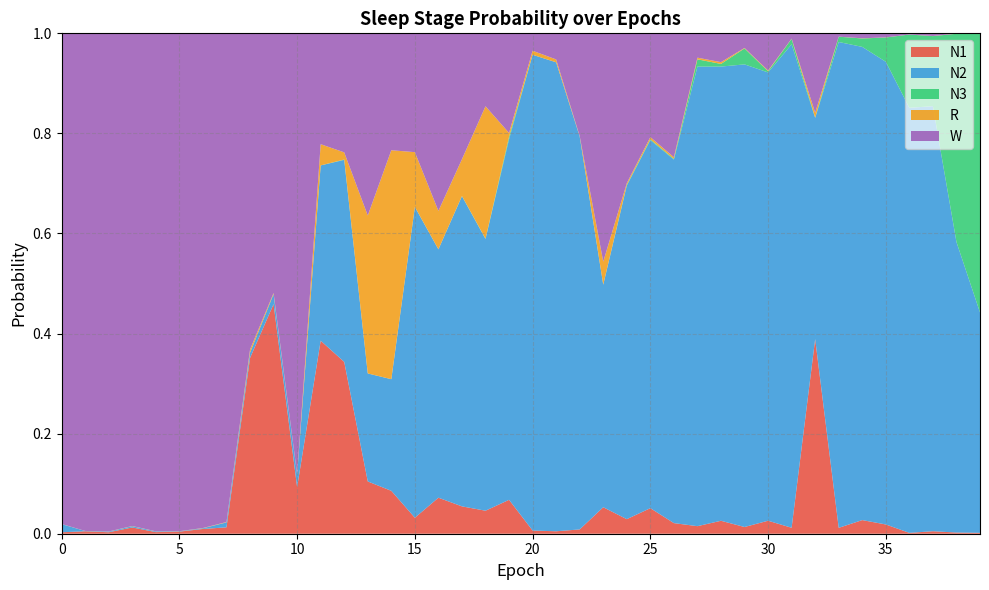

Reading left to right, transcribe all the data shown in this chart.

N1: 0.0	0.0	0.0	0.0	0.0	0.0	0.0	0.0	0.4	0.5	0.1	0.4	0.3	0.1	0.1	0.0	0.1	0.1	0.0	0.1	0.0	0.0	0.0	0.1	0.0	0.1	0.0	0.0	0.0	0.0	0.0	0.0	0.4	0.0	0.0	0.0	0.0	0.0	0.0	0.0
N2: 0.0	0.0	0.0	0.0	0.0	0.0	0.0	0.0	0.0	0.0	0.0	0.4	0.4	0.2	0.2	0.6	0.5	0.6	0.5	0.7	1.0	0.9	0.8	0.4	0.7	0.7	0.7	0.9	0.9	0.9	0.9	1.0	0.4	1.0	0.9	0.9	0.8	0.8	0.6	0.4
N3: 0.0	0.0	0.0	0.0	0.0	0.0	0.0	0.0	0.0	0.0	0.0	0.0	0.0	0.0	0.0	0.0	0.0	0.0	0.0	0.0	0.0	0.0	0.0	0.0	0.0	0.0	0.0	0.0	0.0	0.0	0.0	0.0	0.0	0.0	0.0	0.0	0.1	0.1	0.4	0.6
R: 0.0	0.0	0.0	0.0	0.0	0.0	0.0	0.0	0.0	0.0	0.0	0.0	0.0	0.3	0.5	0.1	0.1	0.1	0.3	0.0	0.0	0.0	0.0	0.0	0.0	0.0	0.0	0.0	0.0	0.0	0.0	0.0	0.0	0.0	0.0	0.0	0.0	0.0	0.0	0.0
W: 1.0	1.0	1.0	1.0	1.0	1.0	1.0	1.0	0.6	0.5	0.9	0.2	0.2	0.4	0.2	0.2	0.4	0.3	0.1	0.2	0.0	0.1	0.2	0.5	0.3	0.2	0.2	0.0	0.1	0.0	0.1	0.0	0.2	0.0	0.0	0.0	0.0	0.0	0.0	0.0